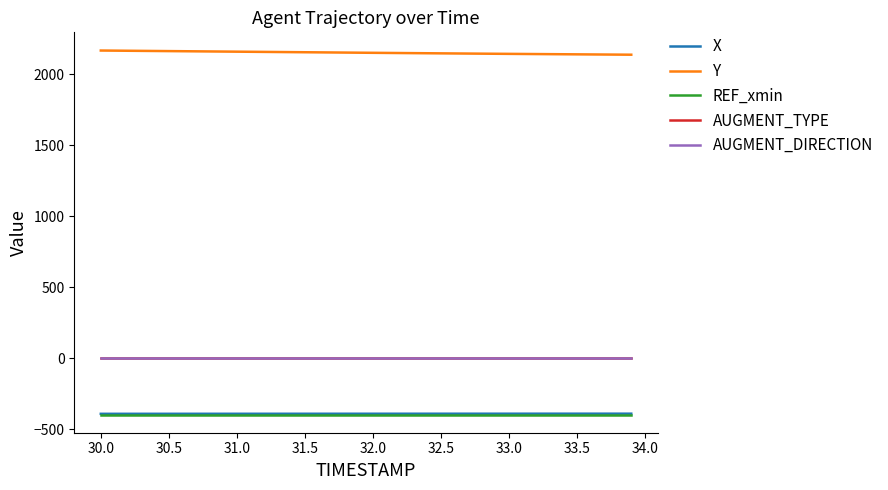

Which series has the largest total across all categories?

Y